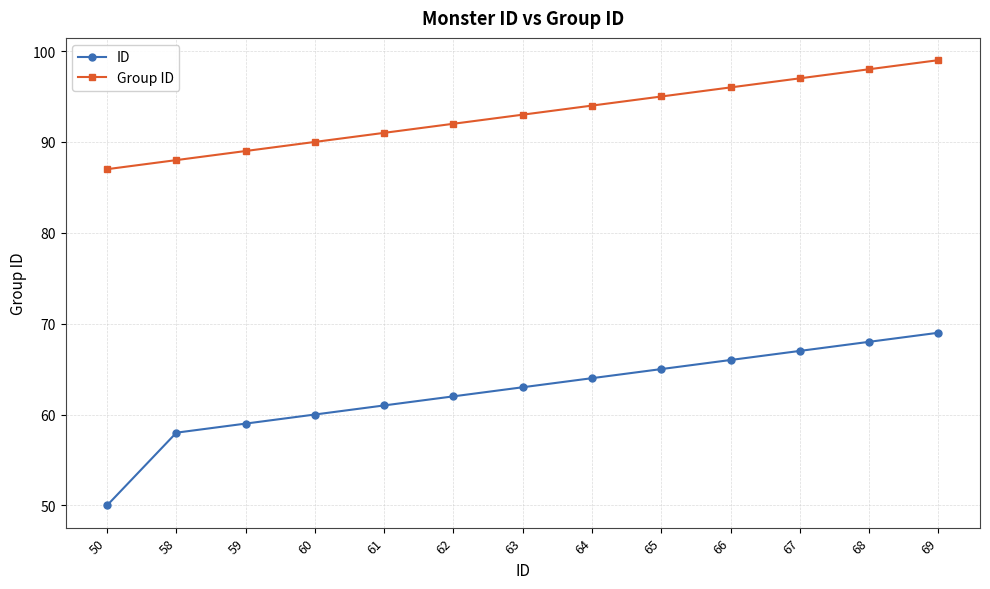

Rank the categories by ID value from lowest to highest.

50, 58, 59, 60, 61, 62, 63, 64, 65, 66, 67, 68, 69